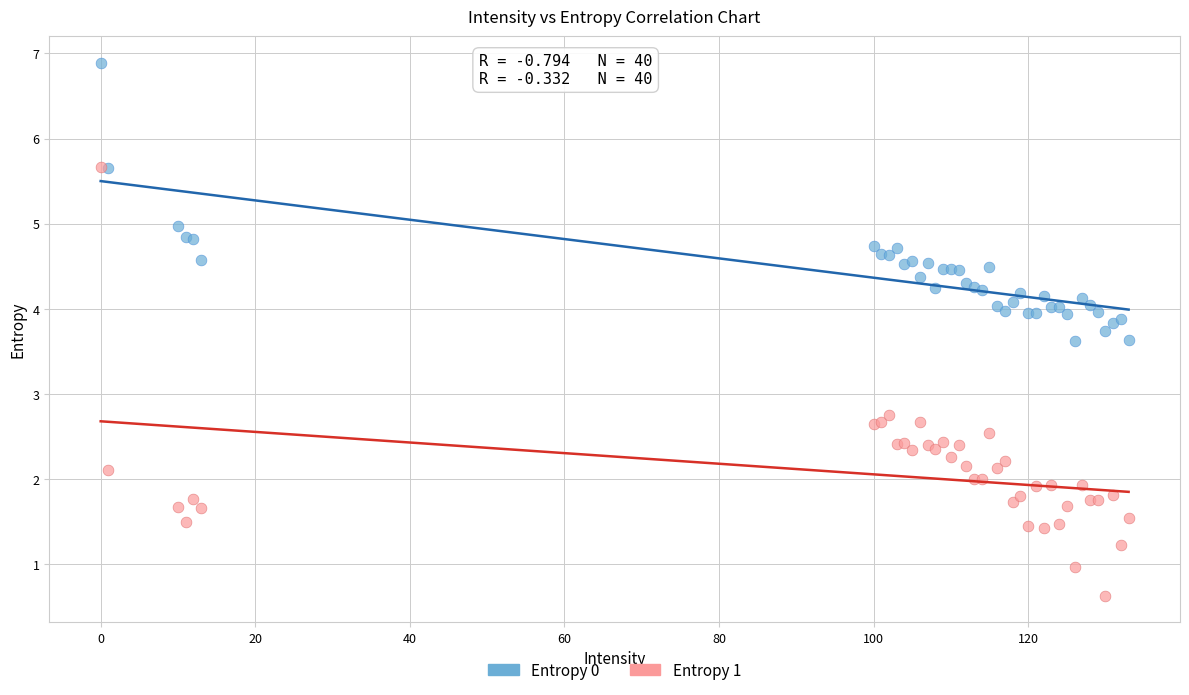

Which series contains the lowest Y value?

Entropy 1